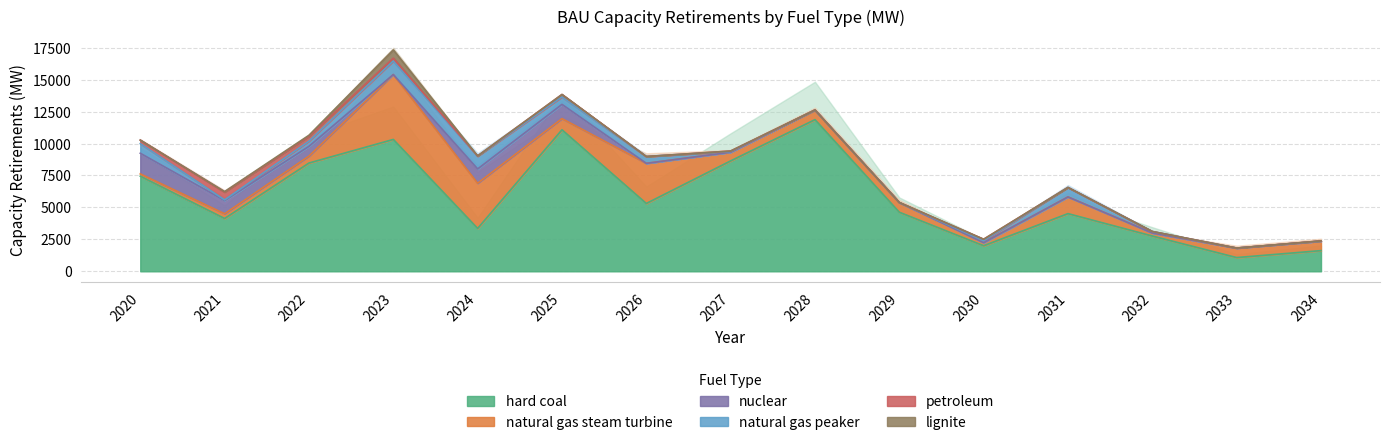

At which category does the chart reach its minimum across all series?

2023